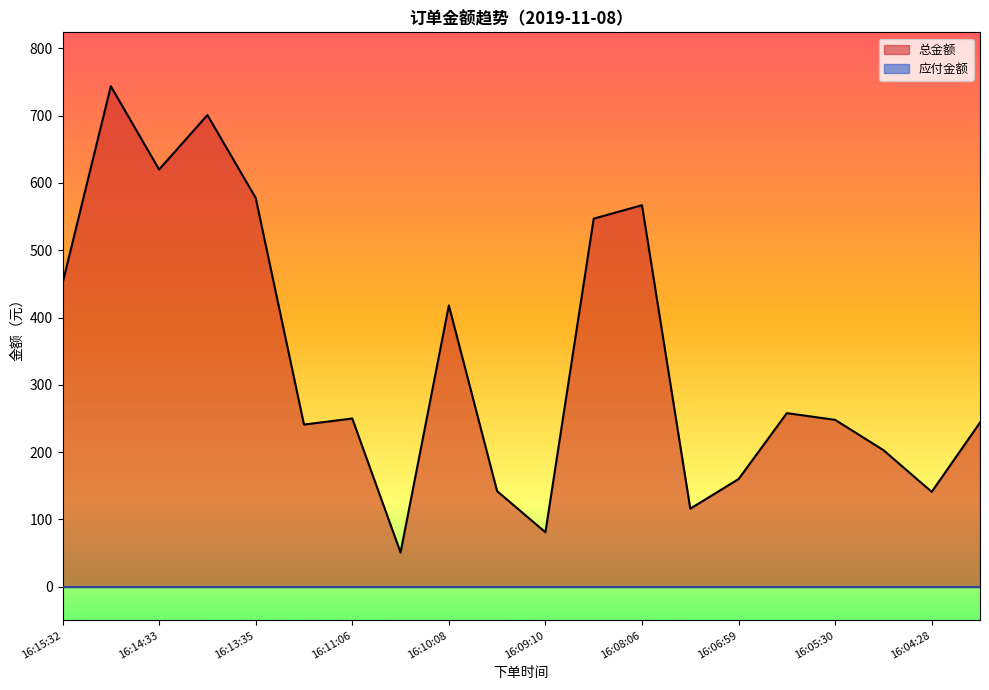

What is the difference between the second highest and minimum values?

650.1